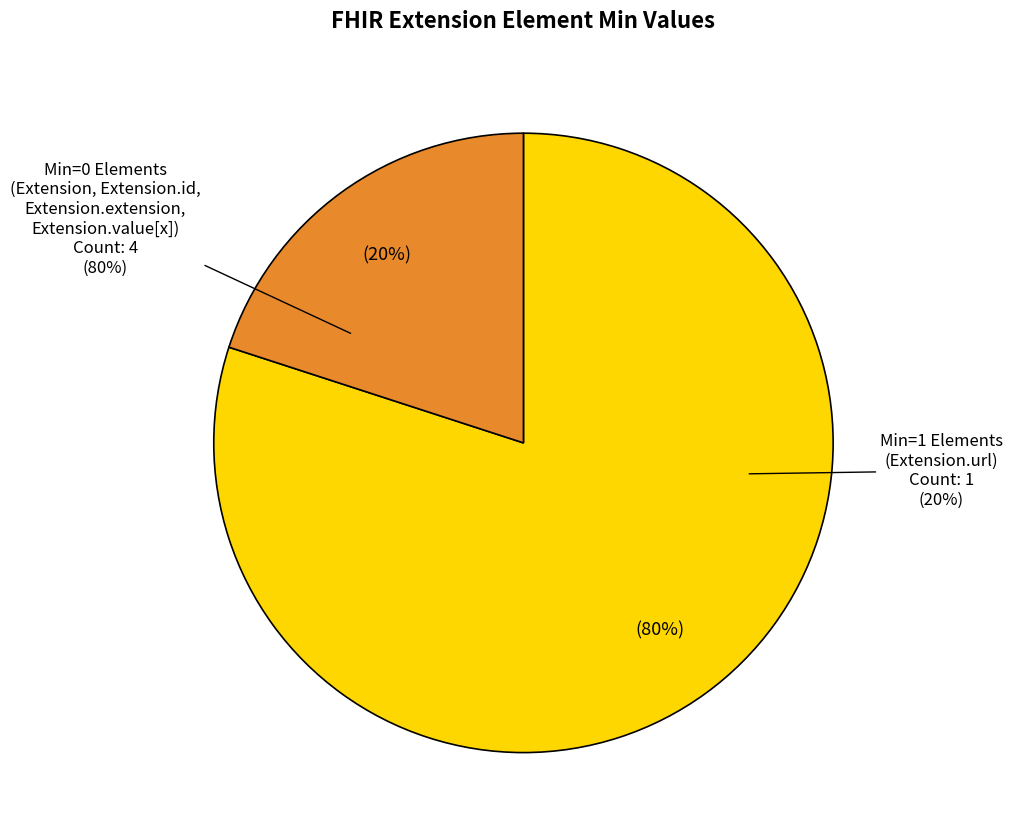

Combined, do Extension and Extension.id account for over 50%?

No